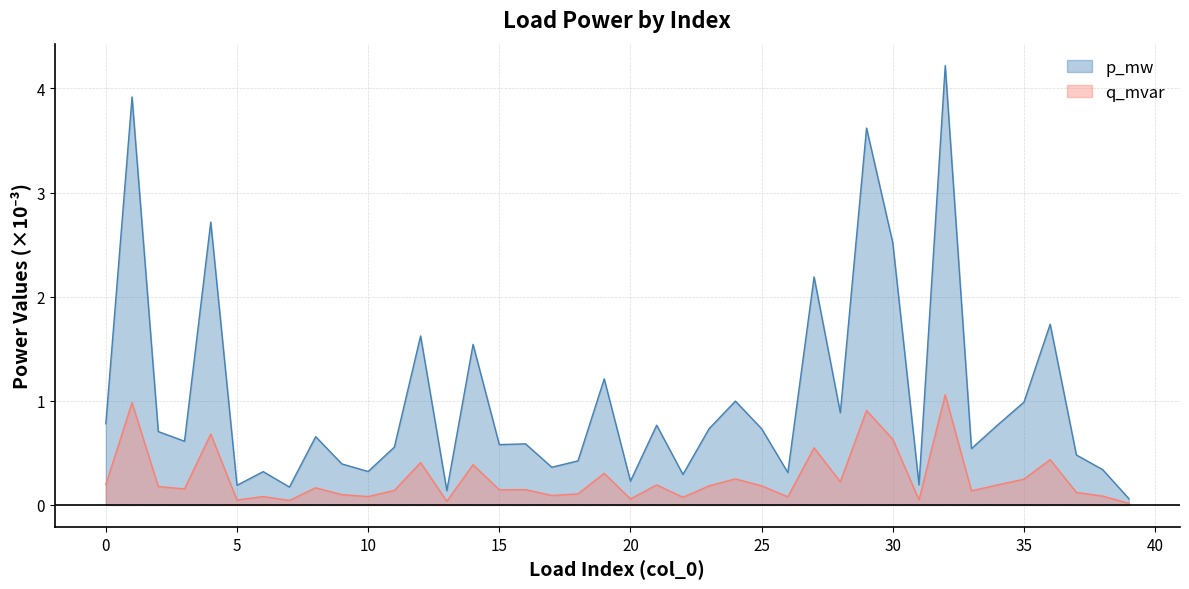

Reading left to right, extract all data points from this chart.

p_mw: 0=0.8	1=3.9	2=0.7	3=0.6	4=2.7	5=0.2	6=0.3	7=0.2	8=0.7	9=0.4	10=0.3	11=0.6	12=1.6	13=0.1	14=1.5	15=0.6	16=0.6	17=0.4	18=0.4	19=1.2	20=0.2	21=0.8	22=0.3	23=0.7	24=1.0	25=0.7	26=0.3	27=2.2	28=0.9	29=3.6	30=2.5	31=0.2	32=4.2	33=0.5	34=0.8	35=1.0	36=1.7	37=0.5	38=0.3	39=0.1
q_mvar: 0=0.2	1=1.0	2=0.2	3=0.2	4=0.7	5=0.0	6=0.1	7=0.0	8=0.2	9=0.1	10=0.1	11=0.1	12=0.4	13=0.0	14=0.4	15=0.1	16=0.1	17=0.1	18=0.1	19=0.3	20=0.1	21=0.2	22=0.1	23=0.2	24=0.2	25=0.2	26=0.1	27=0.5	28=0.2	29=0.9	30=0.6	31=0.0	32=1.1	33=0.1	34=0.2	35=0.2	36=0.4	37=0.1	38=0.1	39=0.0